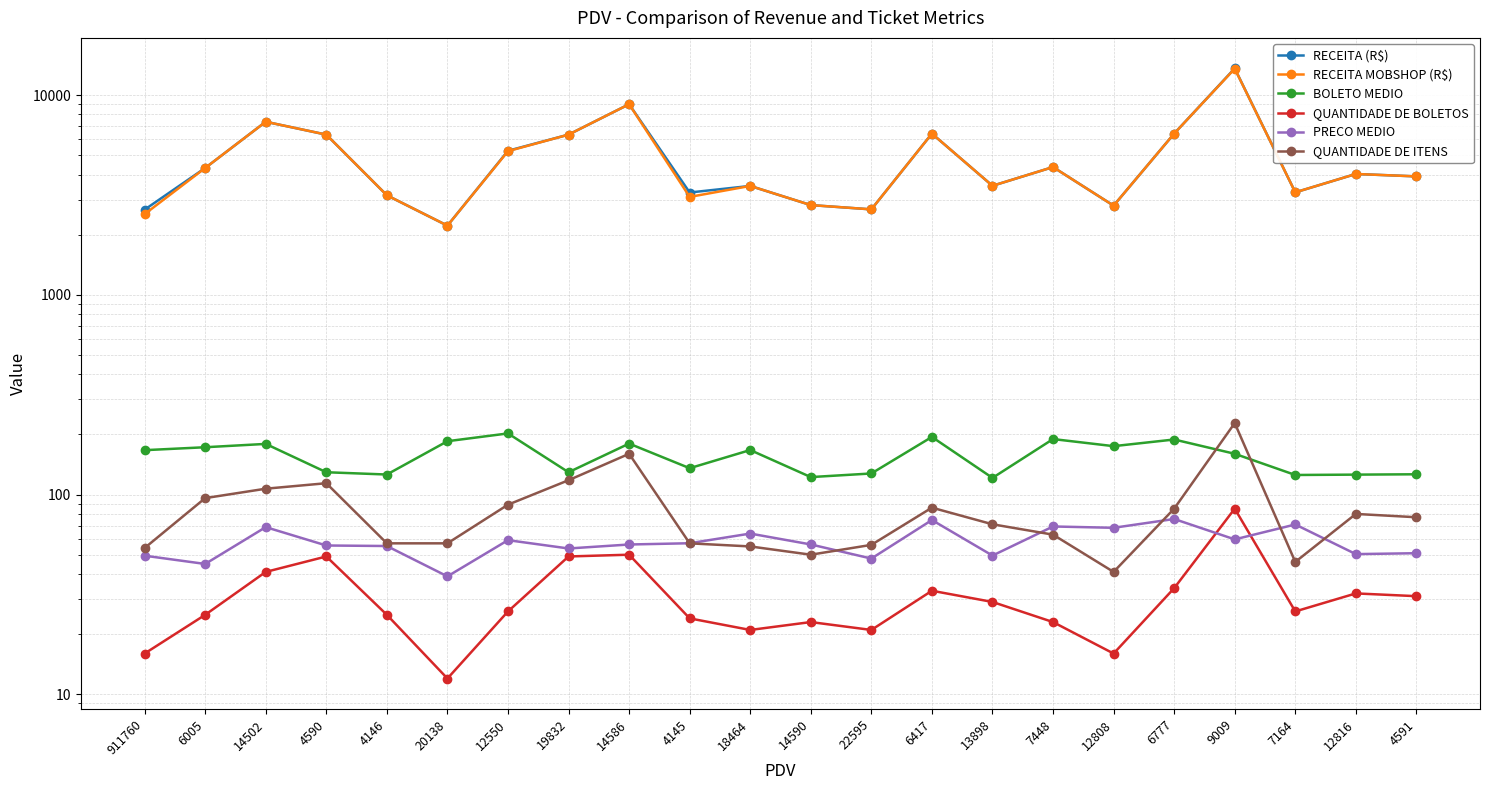

What is the difference between the second highest and second lowest values in the RECEITA (R$) series?

6329.4